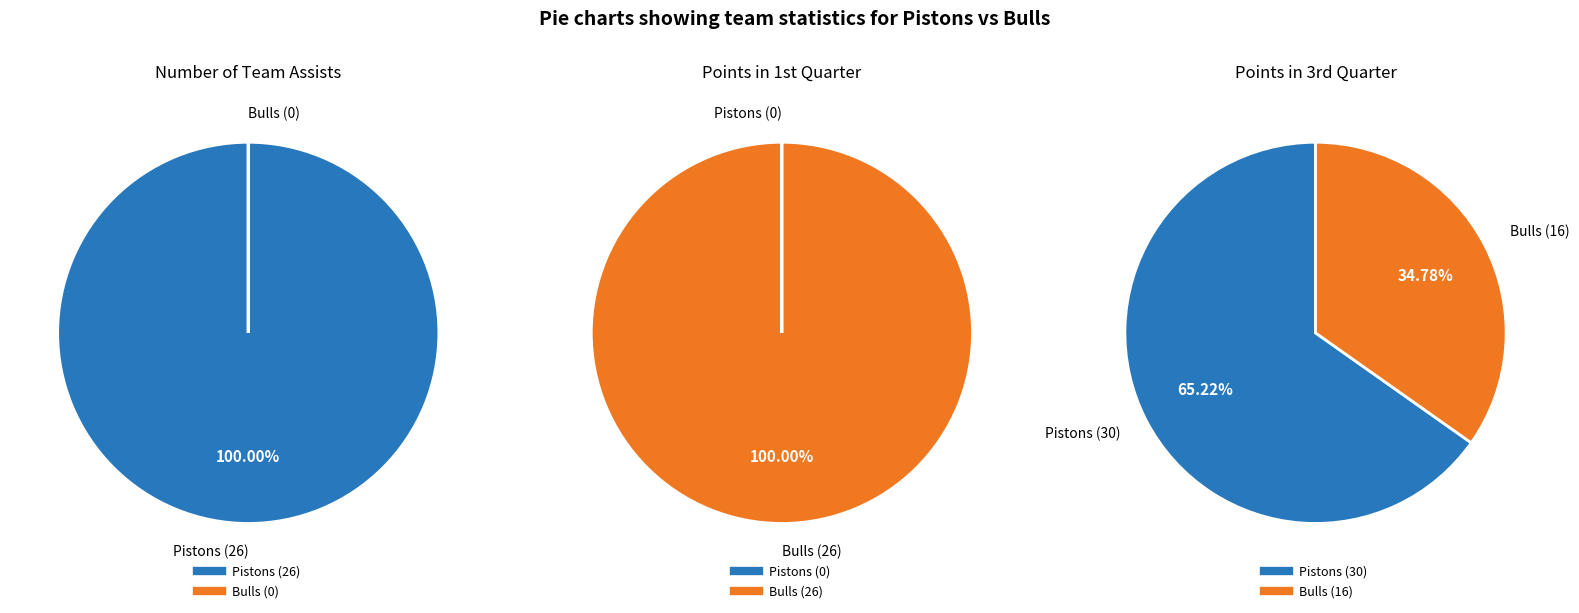

To the nearest percent, what percentage of the pie is Home team (Pistons)?

100%